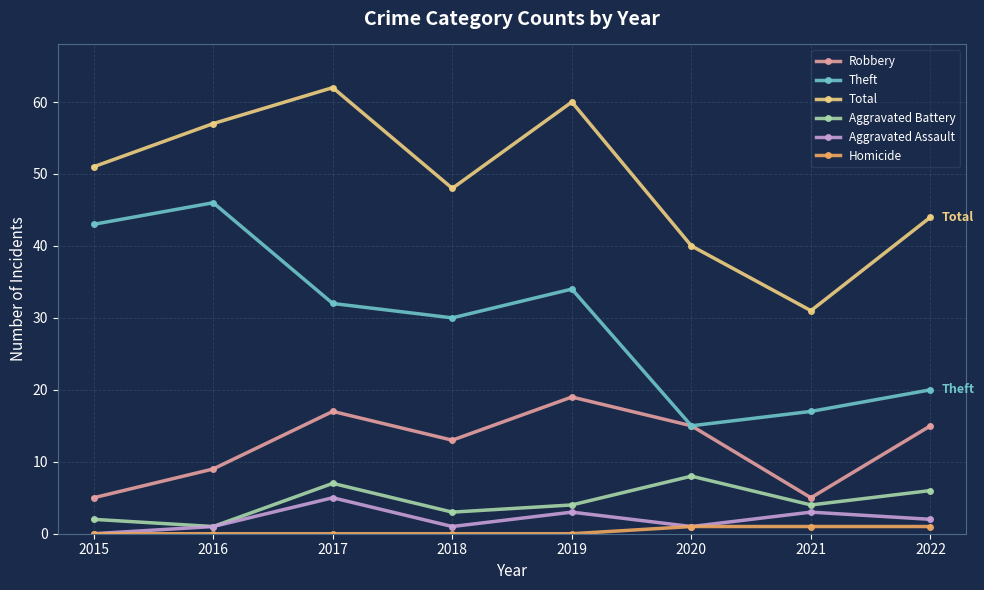

What is the value of the Aggravated Battery point at the 1st from the left?

2